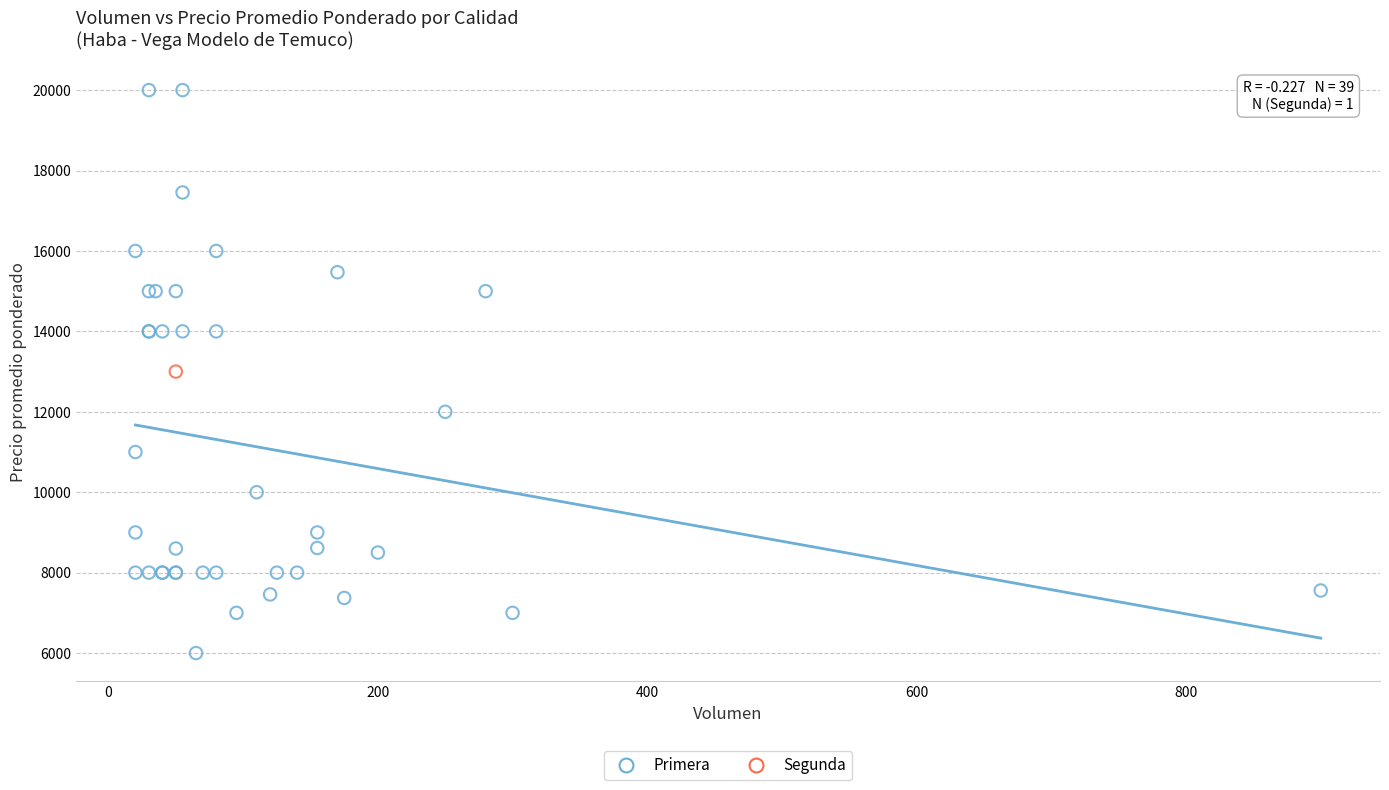

What are all the series names shown in the legend?

Primera, Segunda